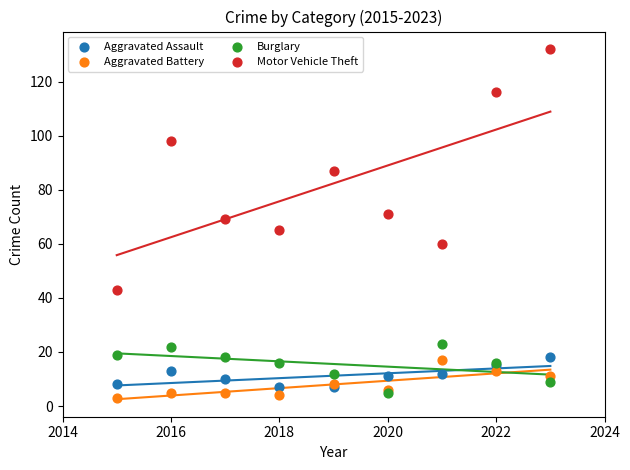

Which series reaches the maximum Y coordinate?

Motor Vehicle Theft